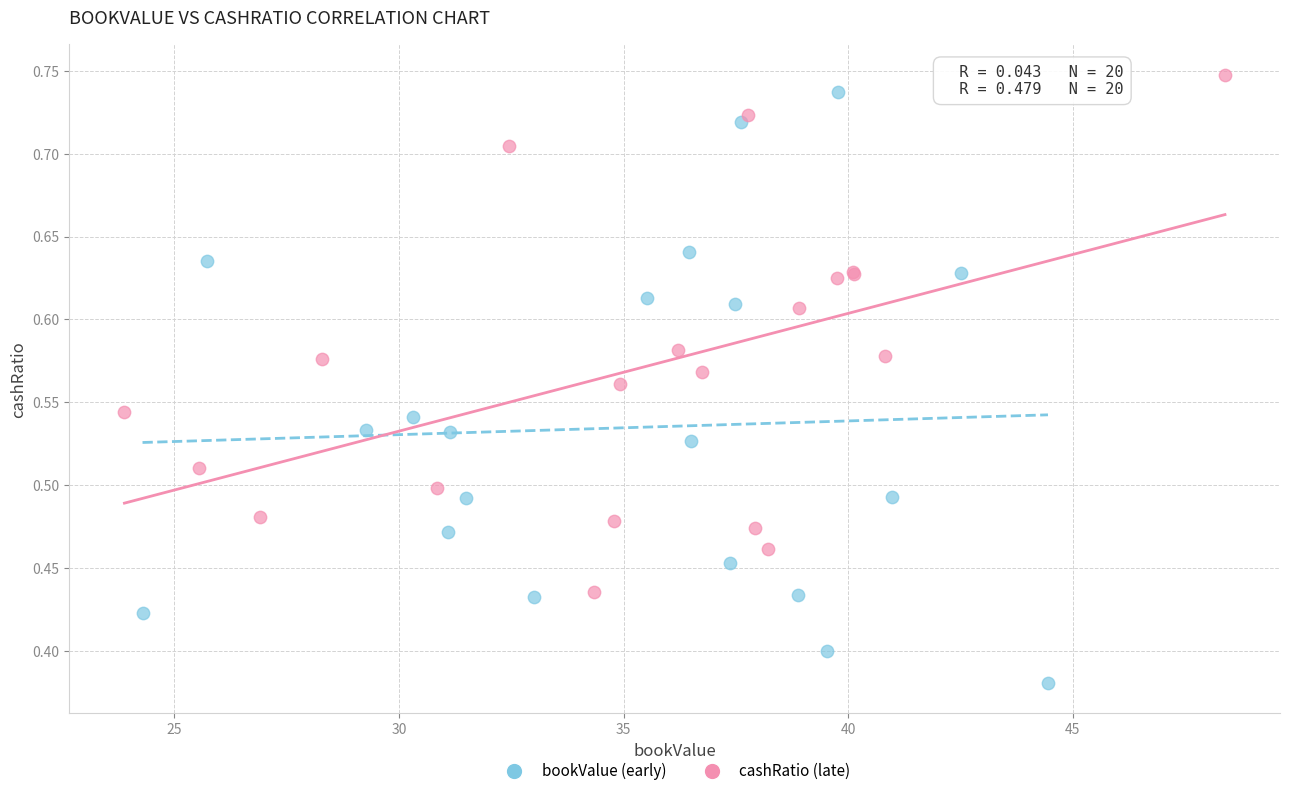

Which series has the largest Y range (max minus min)?

bookValue (early)